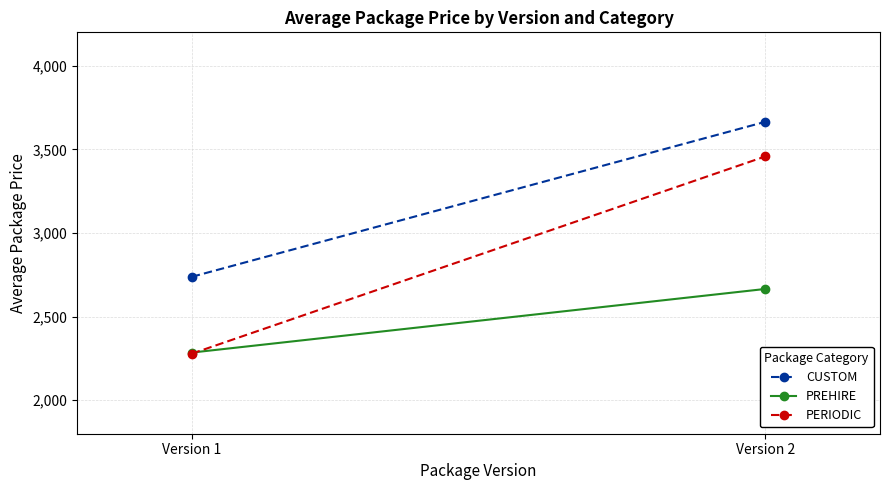

Is this an area chart (filled region under the line)?

No